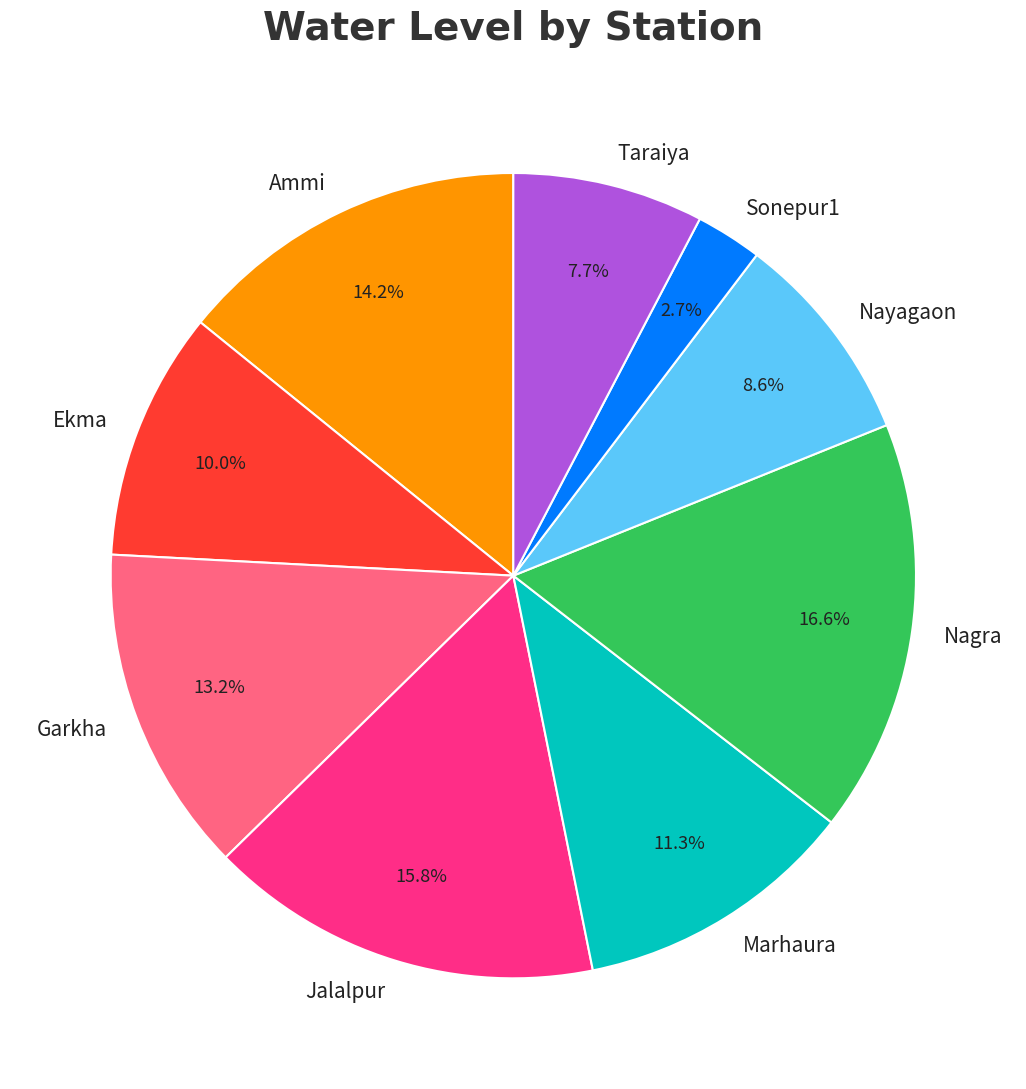

Rank the categories by value from lowest to highest.

Sonepur1, Taraiya, Nayagaon, Ekma, Marhaura, Garkha, Ammi, Jalalpur, Nagra